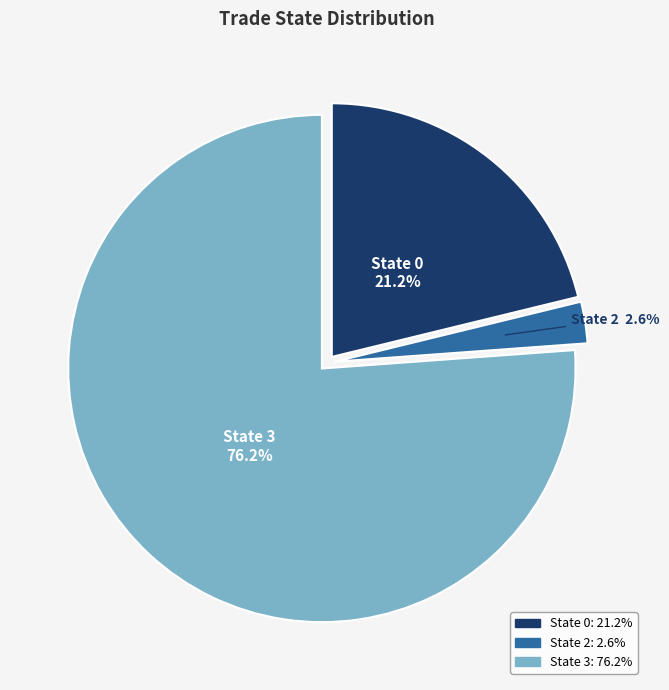

To the nearest percent, what is the average slice percentage?

33%